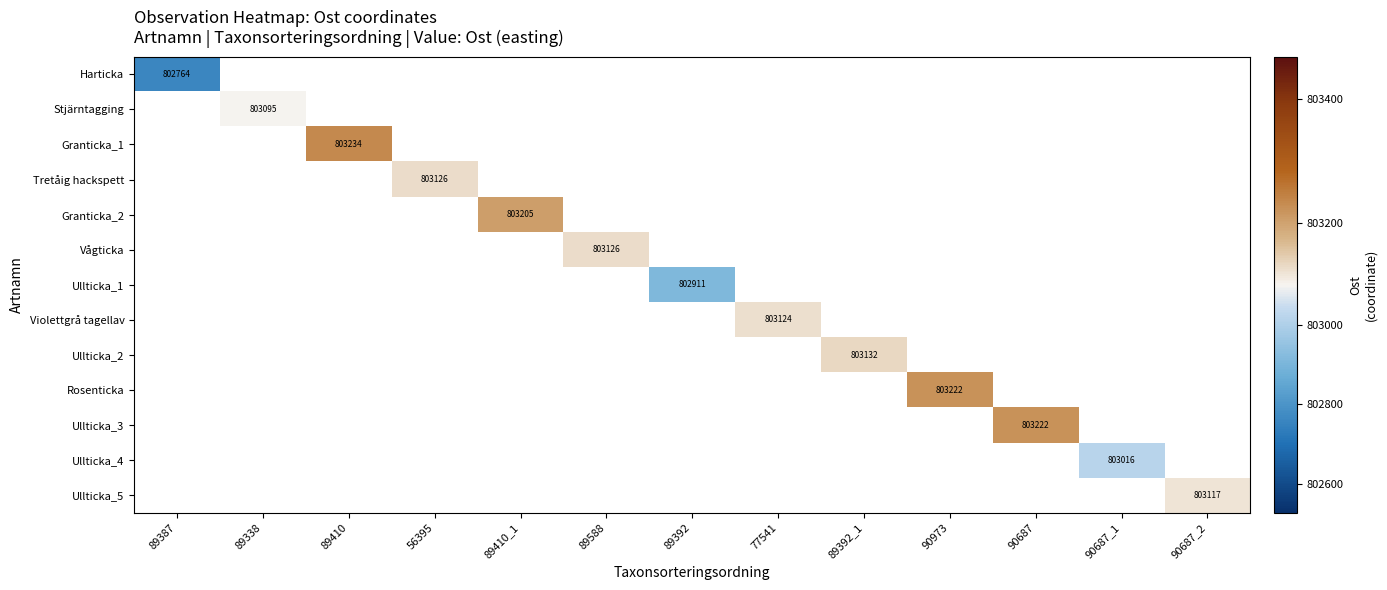

Which category has the highest value across all series?

89410